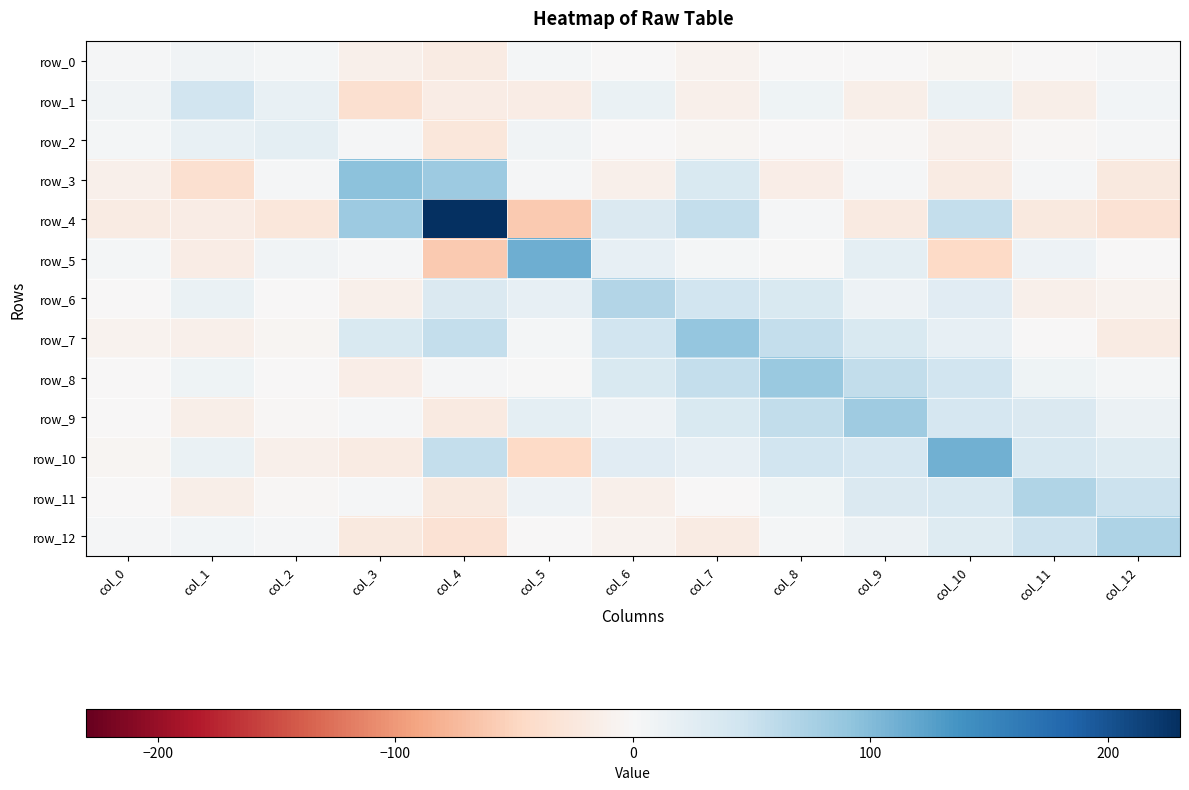

Count the number of categories in the chart.

13